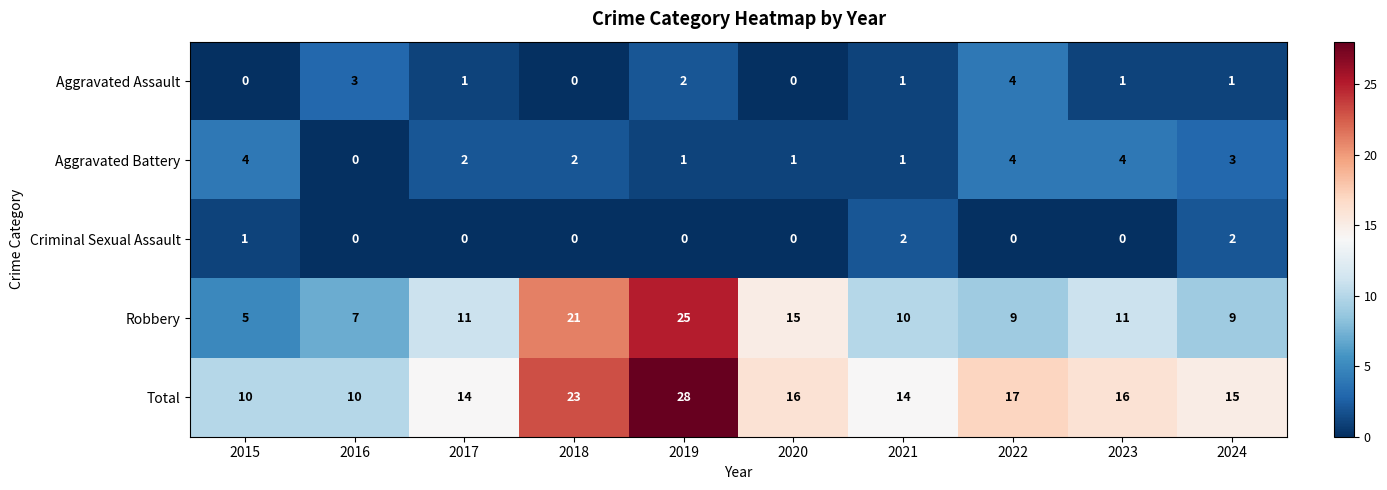

Is it true that Robbery equals 25 at 2019?

True